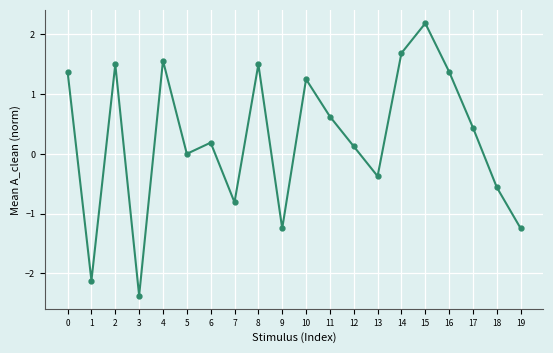

What is the value of the 3rd point from the left?

1.5